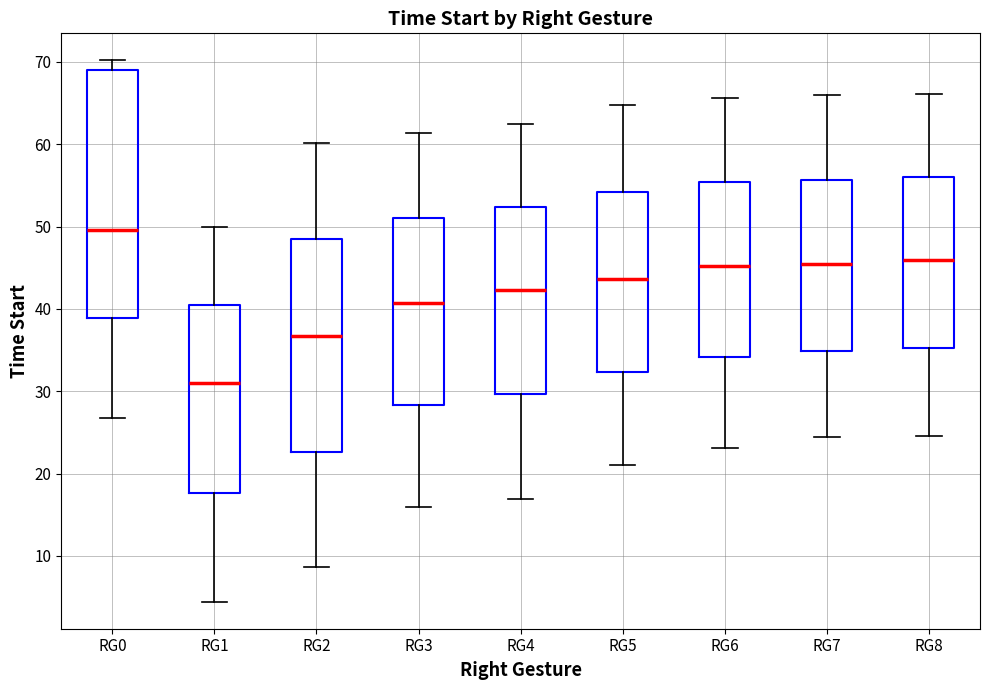

Which box's median line is the highest?

RG0